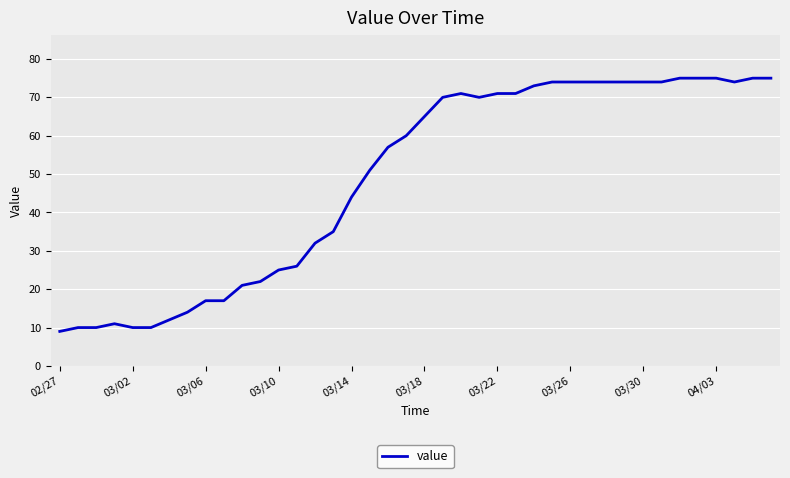

What is the greatest value displayed?

75